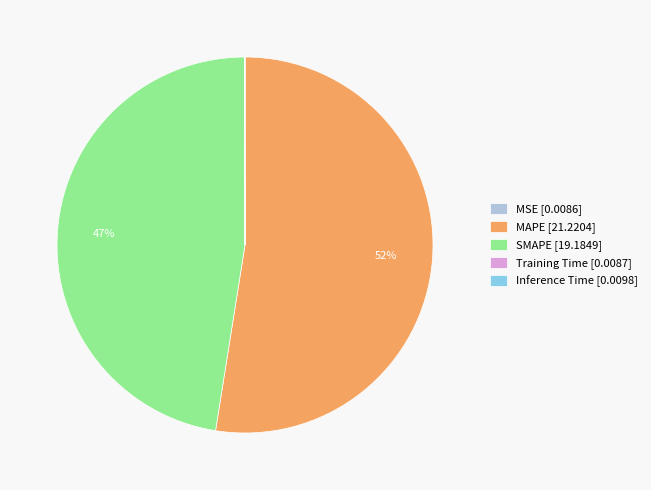

Is there a majority slice in this chart?

Yes